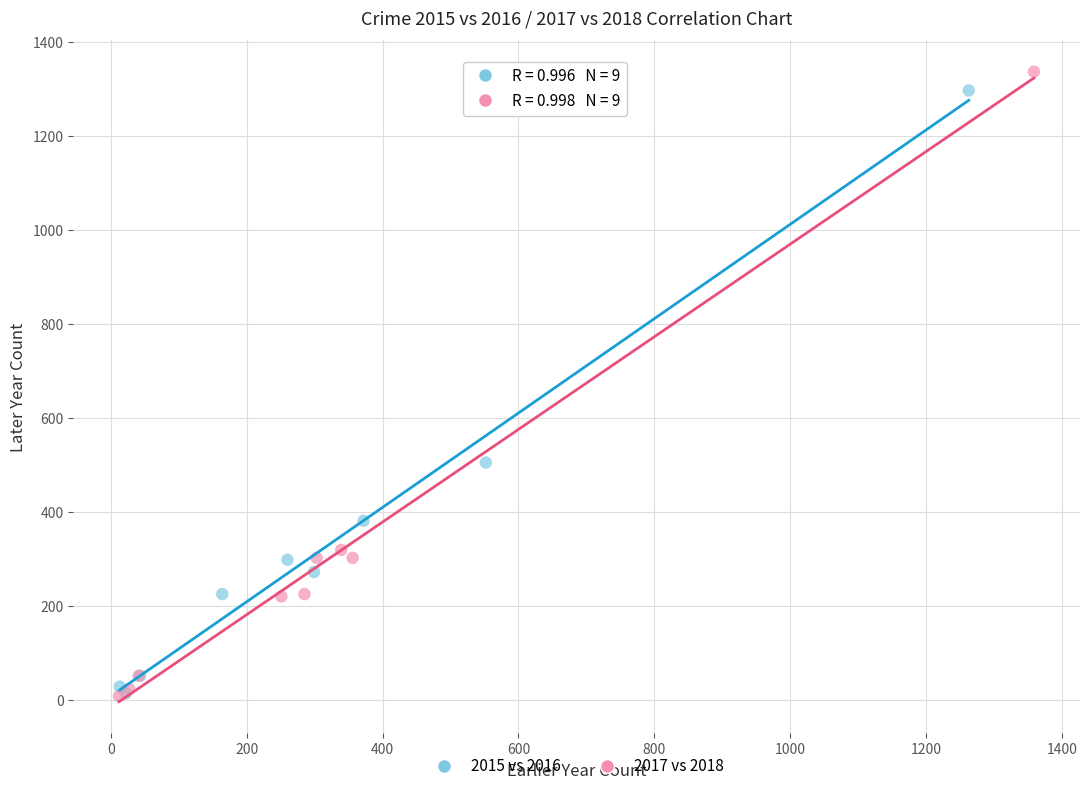

Which series has the largest Y range (max minus min)?

2017 vs 2018